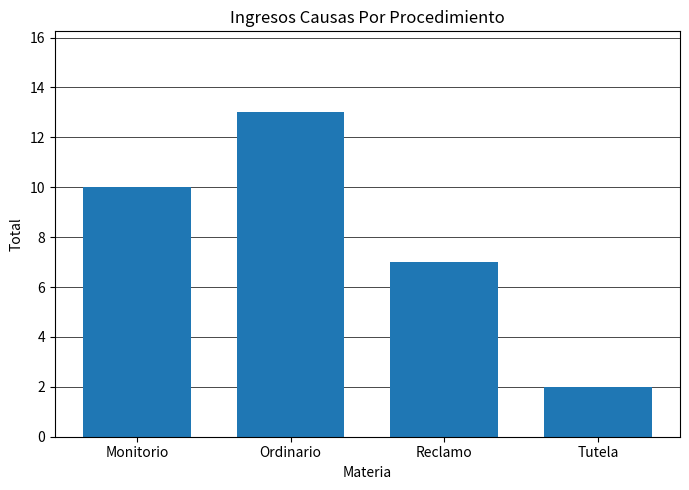

The chart shows a value of 5 at Reclamo. True or false?

False